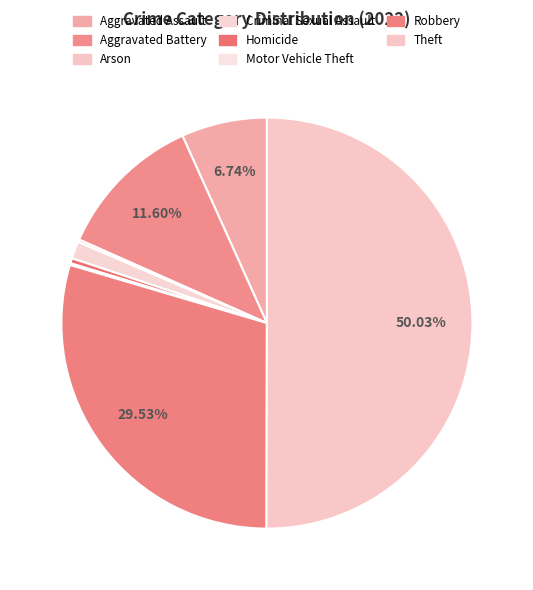

To the nearest percent, what is the difference between the largest and smallest slice percentages?

50%